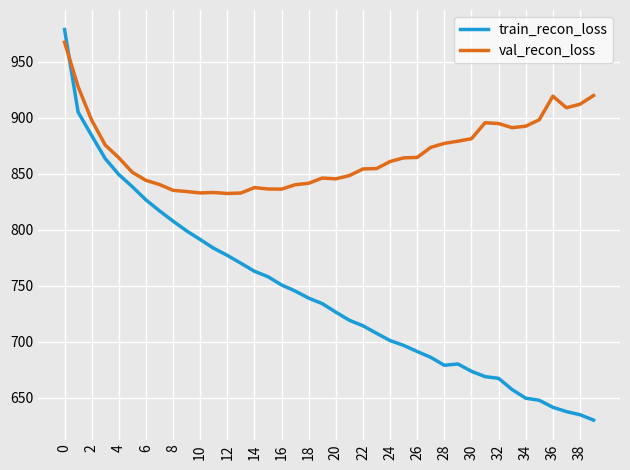

At how many categories does at least one series exceed 667?

40